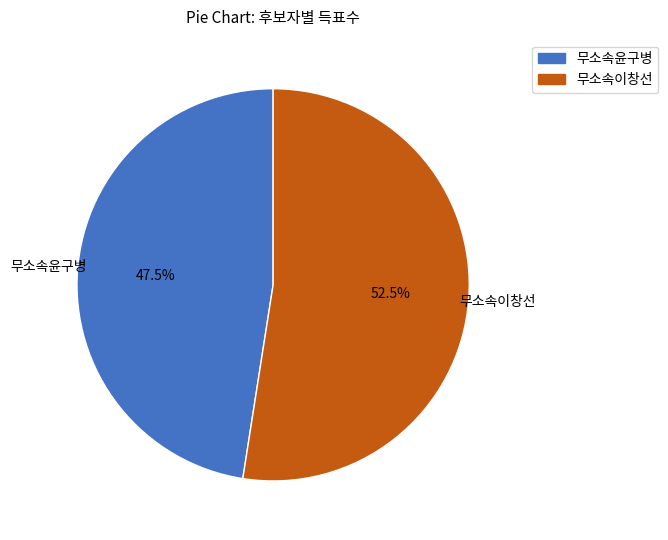

Does 무소속윤구병 account for over 50% of the chart?

No